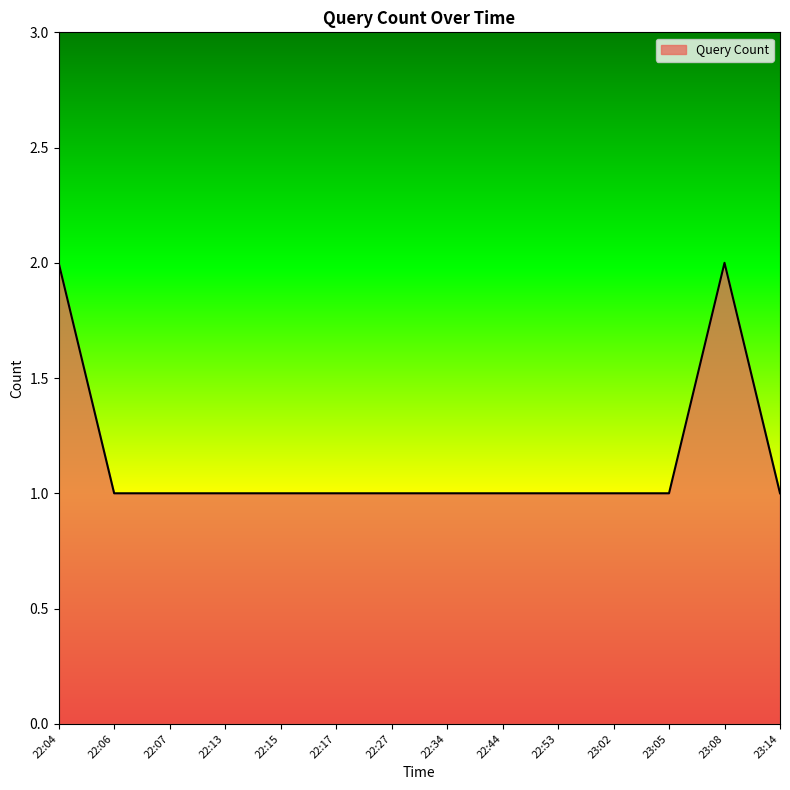

What value does the data have at 22:04?

2